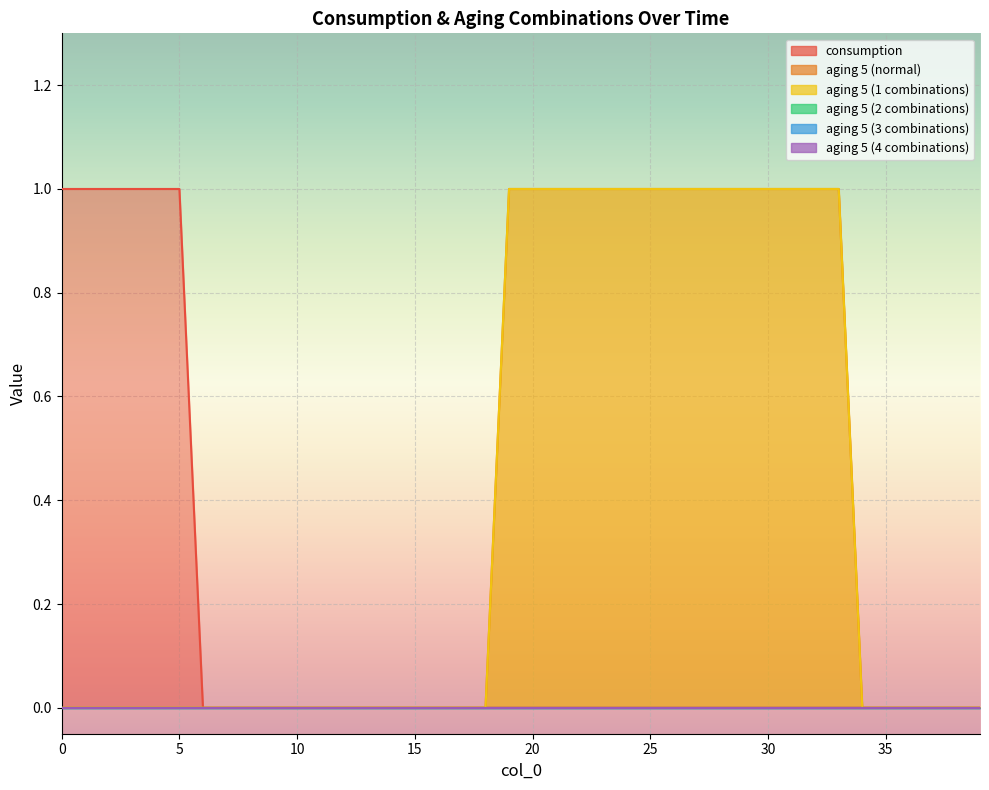

True or false: aging 5 (1 combinations) has more than 1 points higher than both neighbors.

False